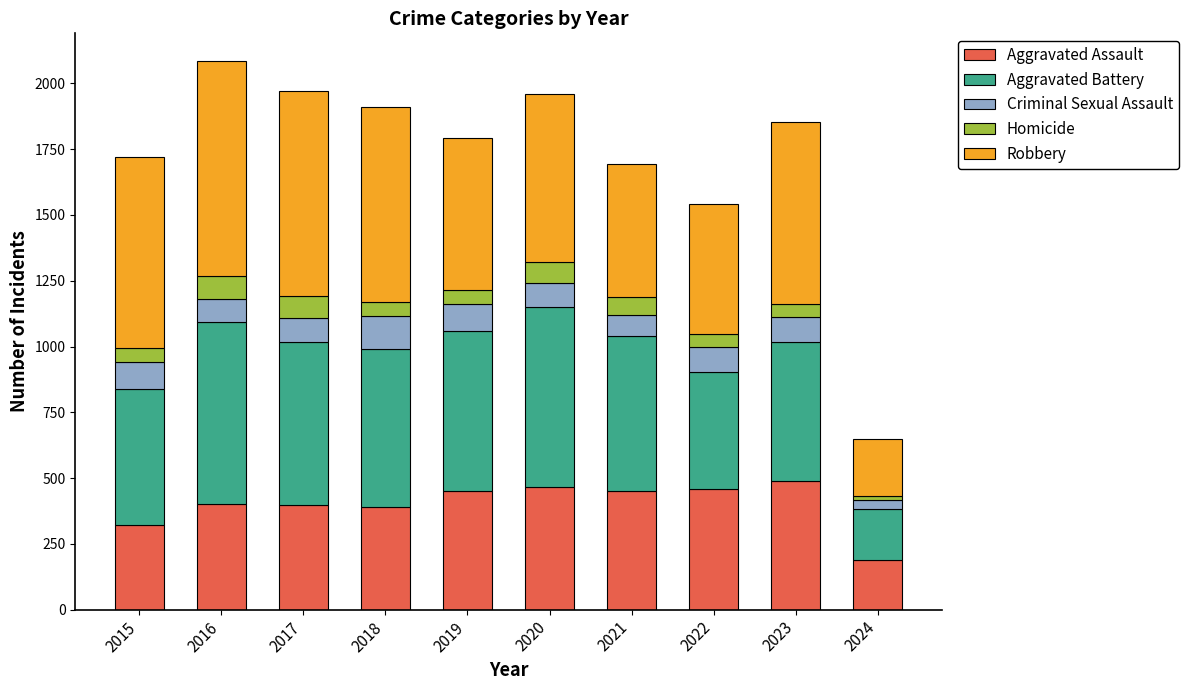

At which category is the sum across all series the highest?

2016